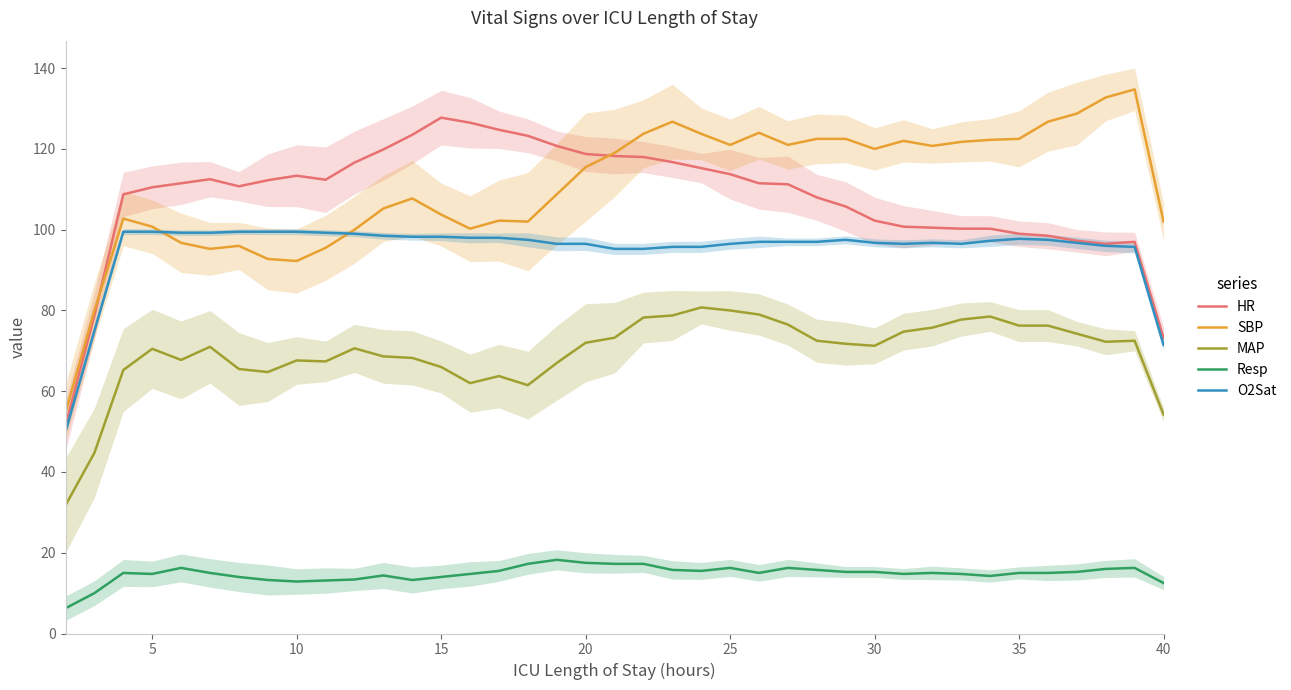

What is the difference between the maximum and second lowest values in the O2Sat series?

28.0